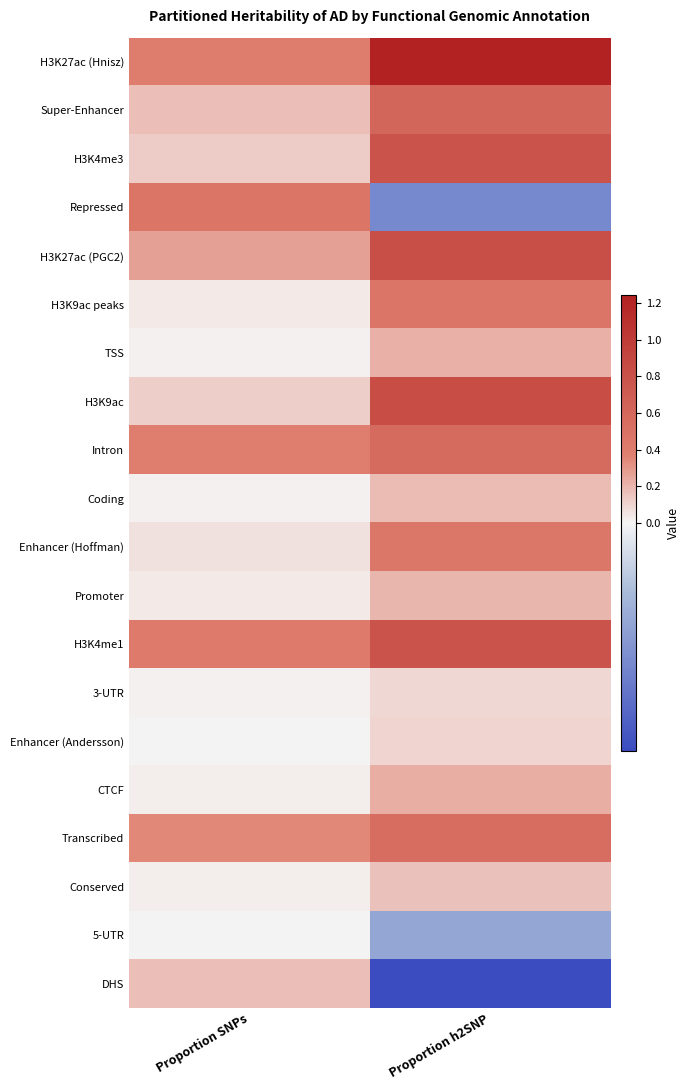

Reading right to left, what are all the values shown in this chart?

H3K27ac (Hnisz): Proportion h2SNP=1.2	Proportion SNPs=0.4
Super-Enhancer: Proportion h2SNP=0.6	Proportion SNPs=0.2
H3K4me3: Proportion h2SNP=0.8	Proportion SNPs=0.1
Repressed: Proportion h2SNP=-0.1	Proportion SNPs=0.5
H3K27ac (PGC2): Proportion h2SNP=0.8	Proportion SNPs=0.3
H3K9ac peaks: Proportion h2SNP=0.5	Proportion SNPs=0.0
TSS: Proportion h2SNP=0.2	Proportion SNPs=0.0
H3K9ac: Proportion h2SNP=0.8	Proportion SNPs=0.1
Intron: Proportion h2SNP=0.6	Proportion SNPs=0.4
Coding: Proportion h2SNP=0.2	Proportion SNPs=0.0
Enhancer (Hoffman): Proportion h2SNP=0.4	Proportion SNPs=0.1
Promoter: Proportion h2SNP=0.2	Proportion SNPs=0.0
H3K4me1: Proportion h2SNP=0.8	Proportion SNPs=0.4
3-UTR: Proportion h2SNP=0.1	Proportion SNPs=0.0
Enhancer (Andersson): Proportion h2SNP=0.1	Proportion SNPs=0.0
CTCF: Proportion h2SNP=0.2	Proportion SNPs=0.0
Transcribed: Proportion h2SNP=0.5	Proportion SNPs=0.3
Conserved: Proportion h2SNP=0.2	Proportion SNPs=0.0
5-UTR: Proportion h2SNP=-0.1	Proportion SNPs=0.0
DHS: Proportion h2SNP=-0.2	Proportion SNPs=0.2